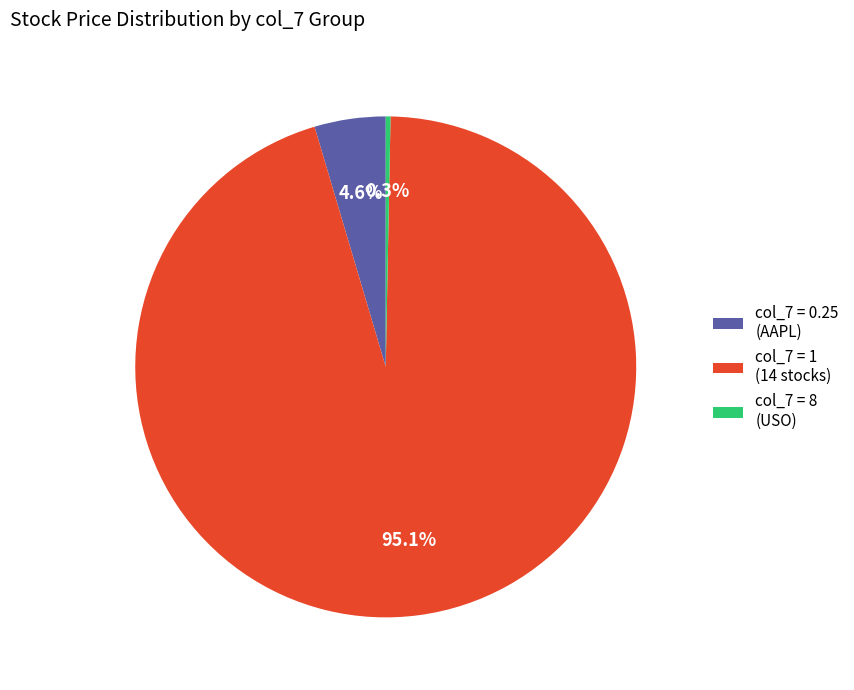

What portion of the pie excludes col_7 = 0.25 (AAPL)?

95.4%